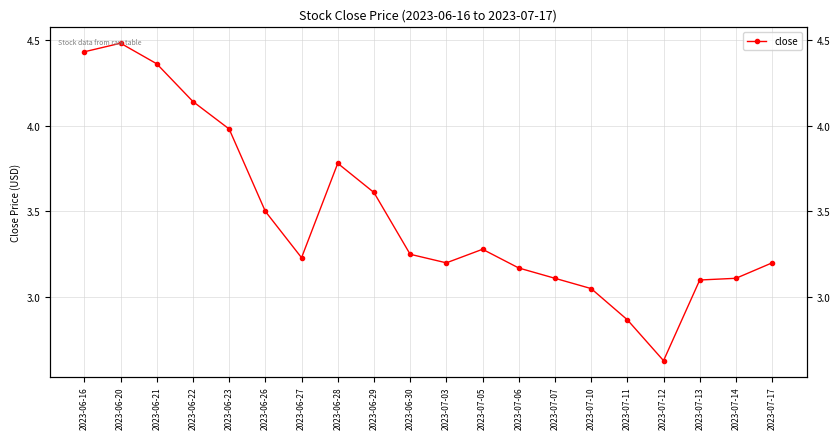

Between 2023-06-28 and 2023-07-11, which is larger?

2023-06-28